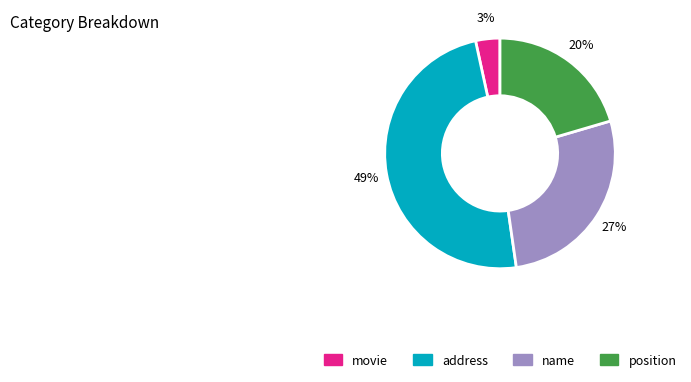

Which has a higher value, name or address?

address